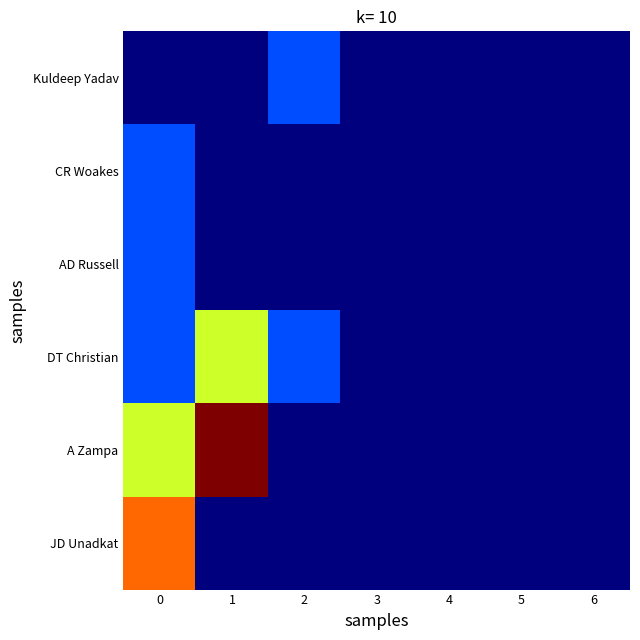

What is the maximum value shown in the chart?

5